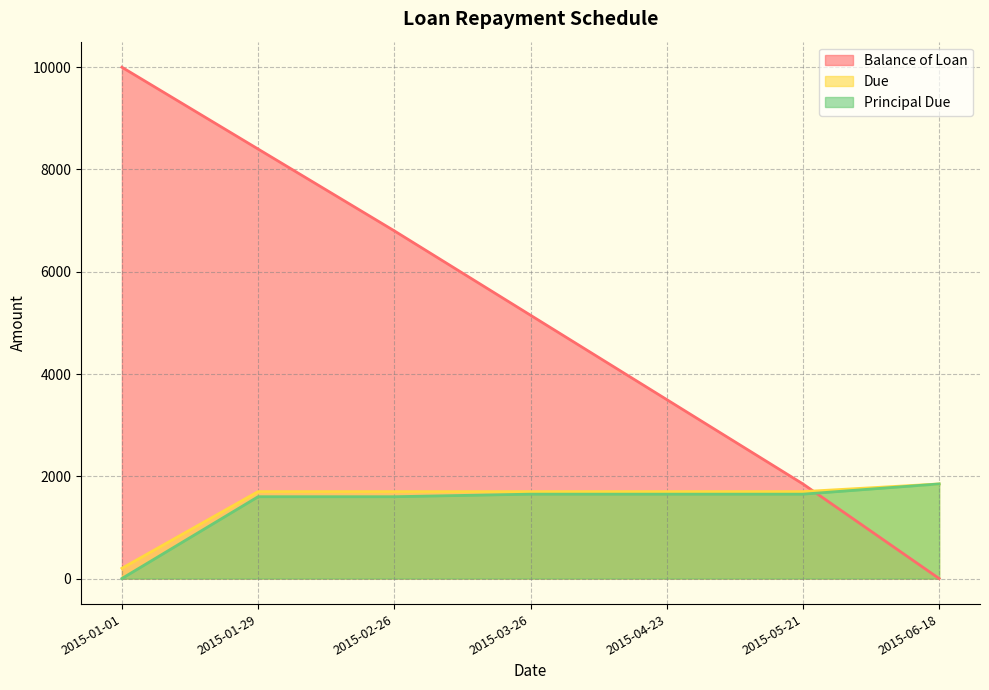

What is the difference between the second highest and minimum values in the Due series?

1500